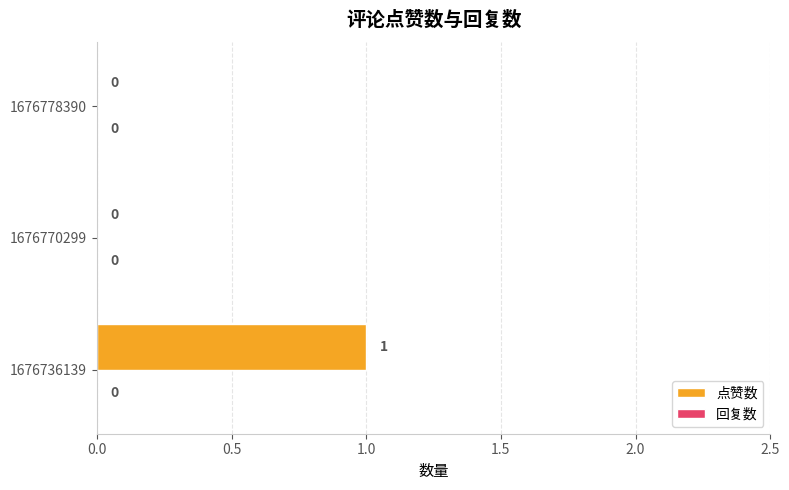

How many values are between 0 and 1?

3